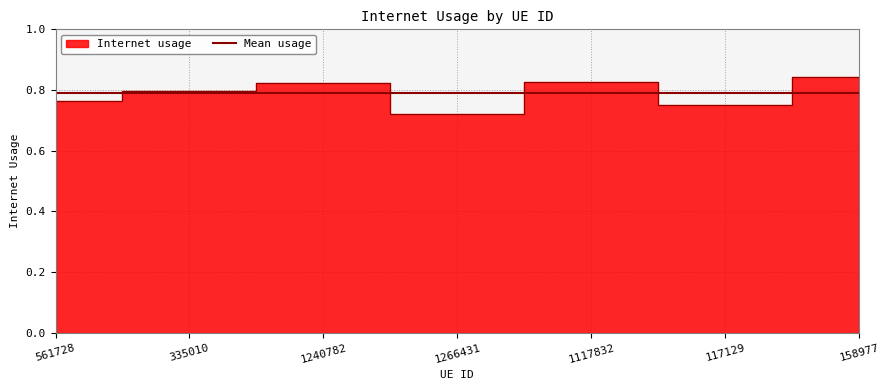

Count the number of categories in the chart.

7